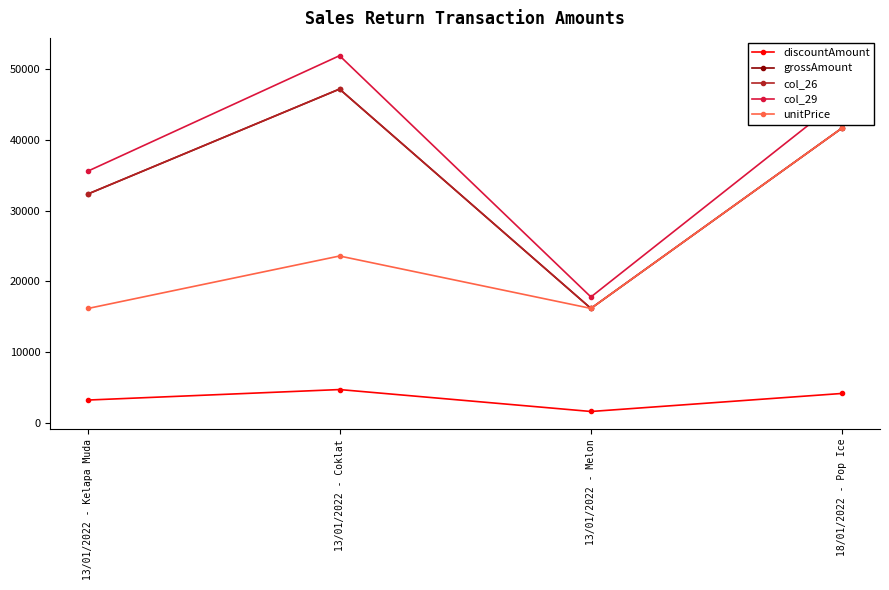

Between 13/01/2022 - Melon and 18/01/2022 - Pop Ice, which is larger?

18/01/2022 - Pop Ice